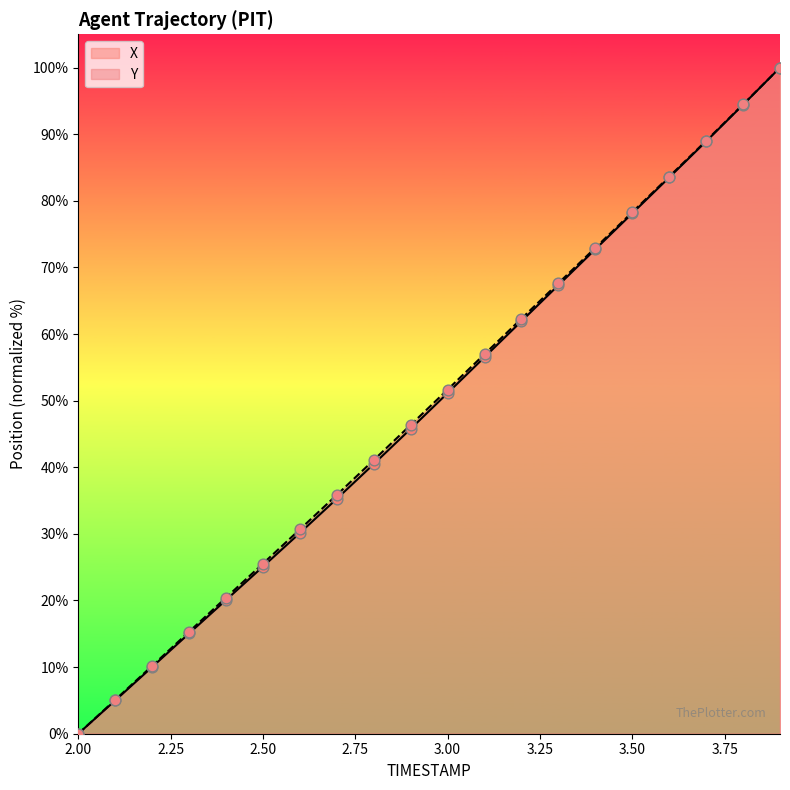

What are all the series names shown in the legend?

X, Y